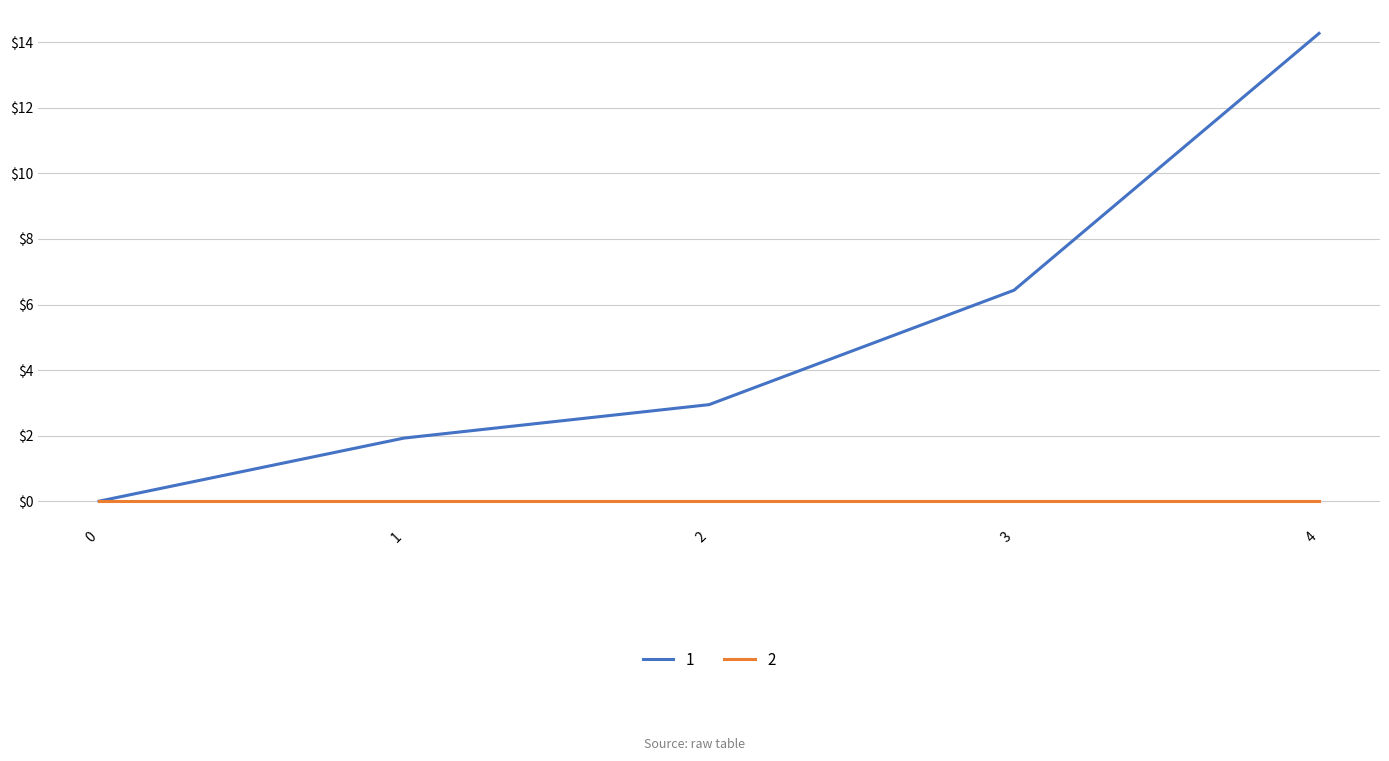

What is the difference between the highest and lowest values at 1?

1.9